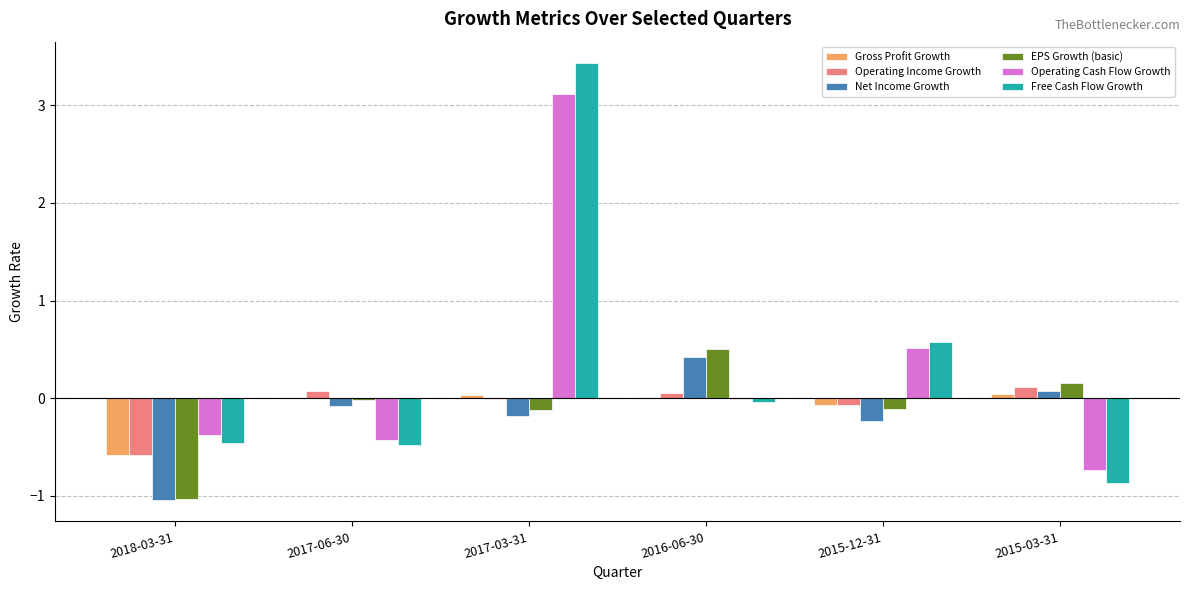

How many categories are shown in the chart?

6